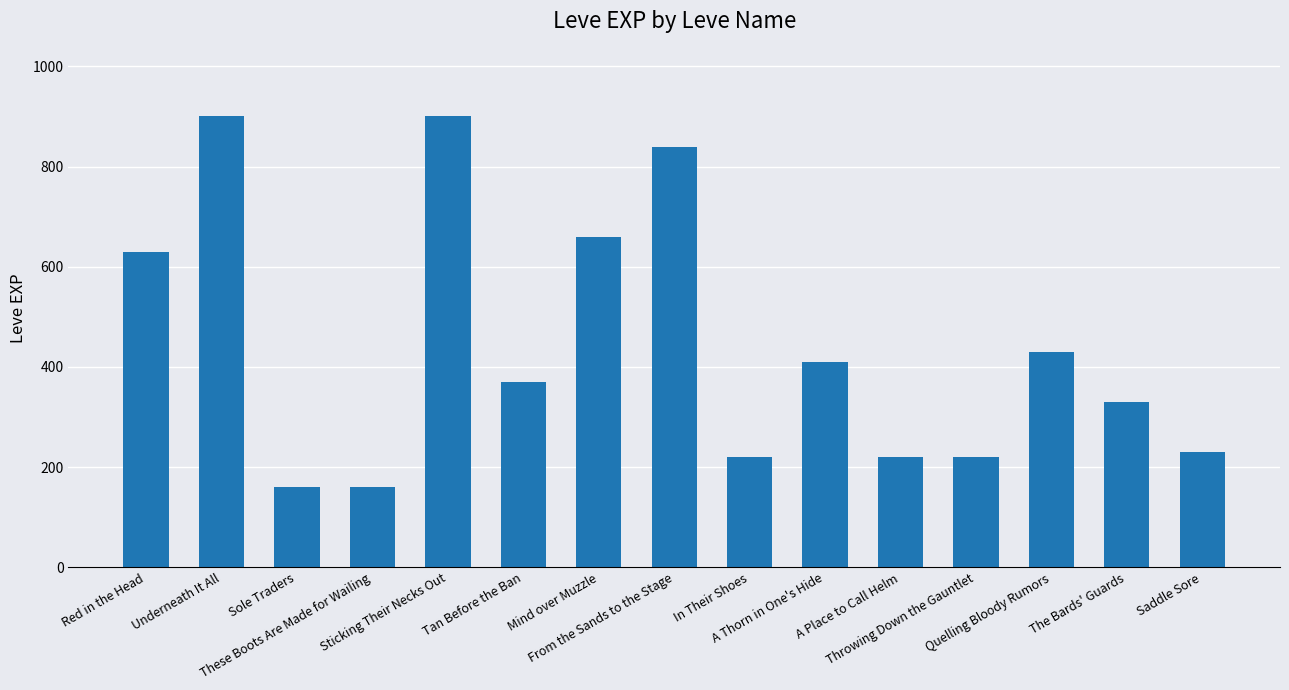

Count the number of data series in this chart.

1